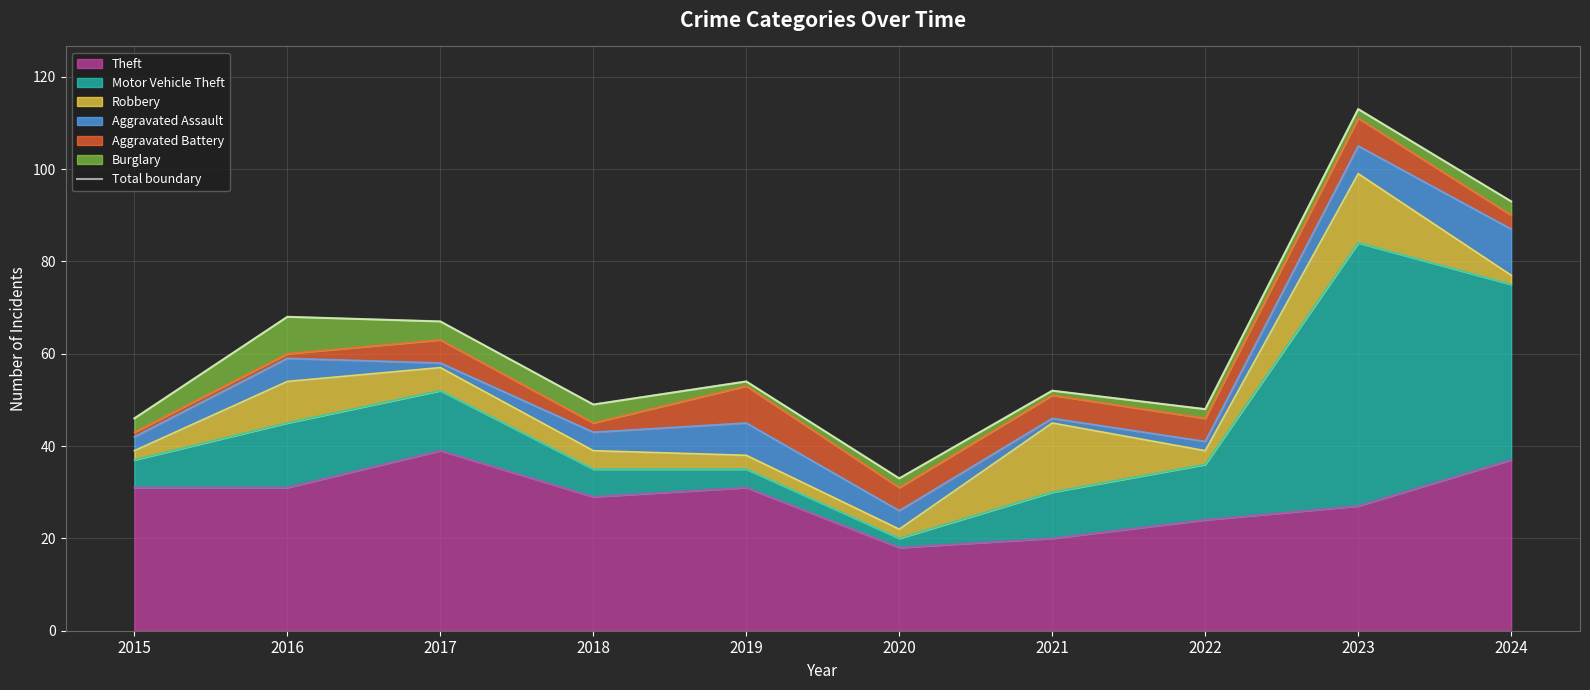

At which category does the chart reach its peak across all series?

2023